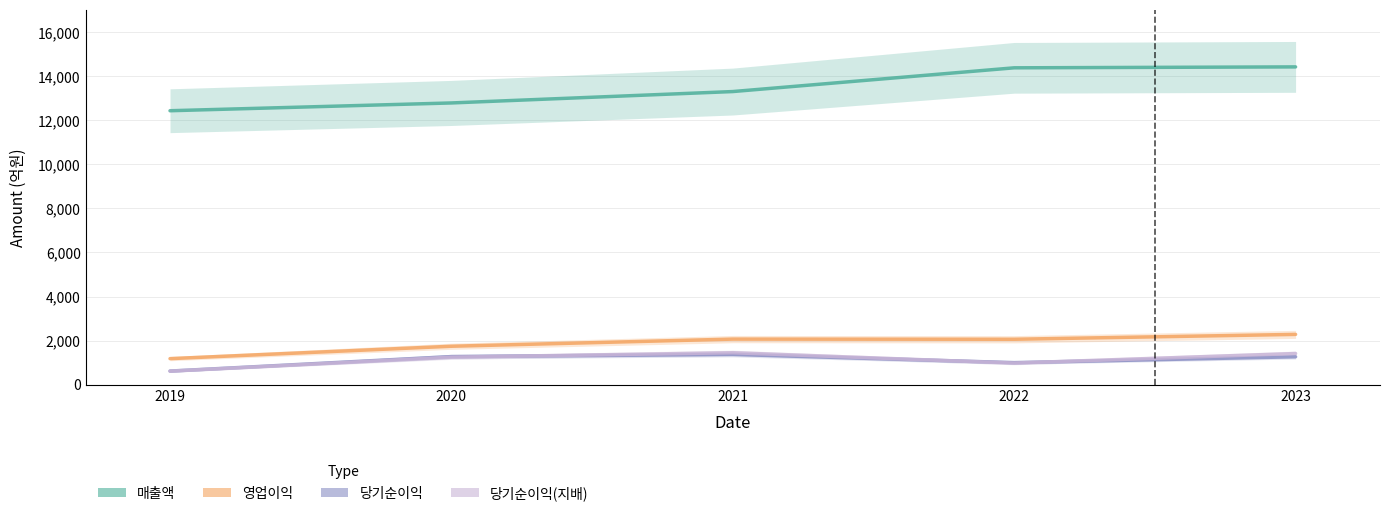

List the series in order of their peak value, lowest first.

당기순이익, 당기순이익(지배), 영업이익, 매출액